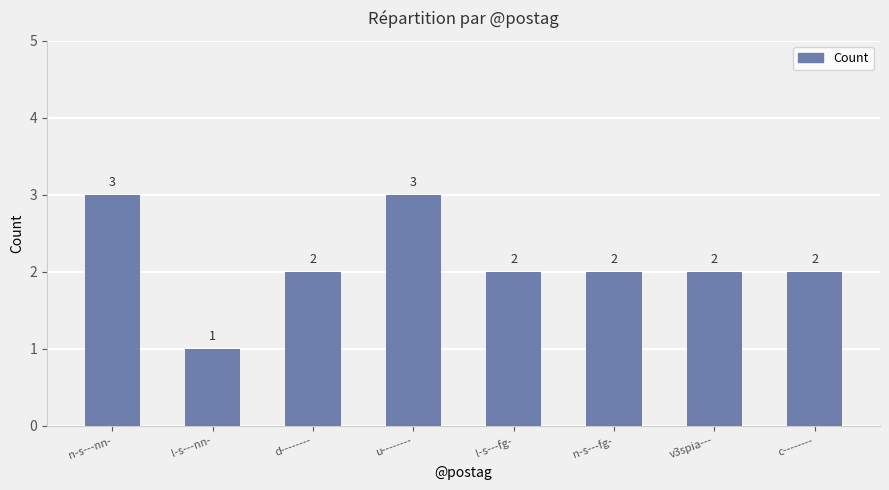

Reading left to right, transcribe all the data shown in this chart.

n-s---nn-=3	l-s---nn-=1	d--------=2	u--------=3	l-s---fg-=2	n-s---fg-=2	v3spia---=2	c--------=2